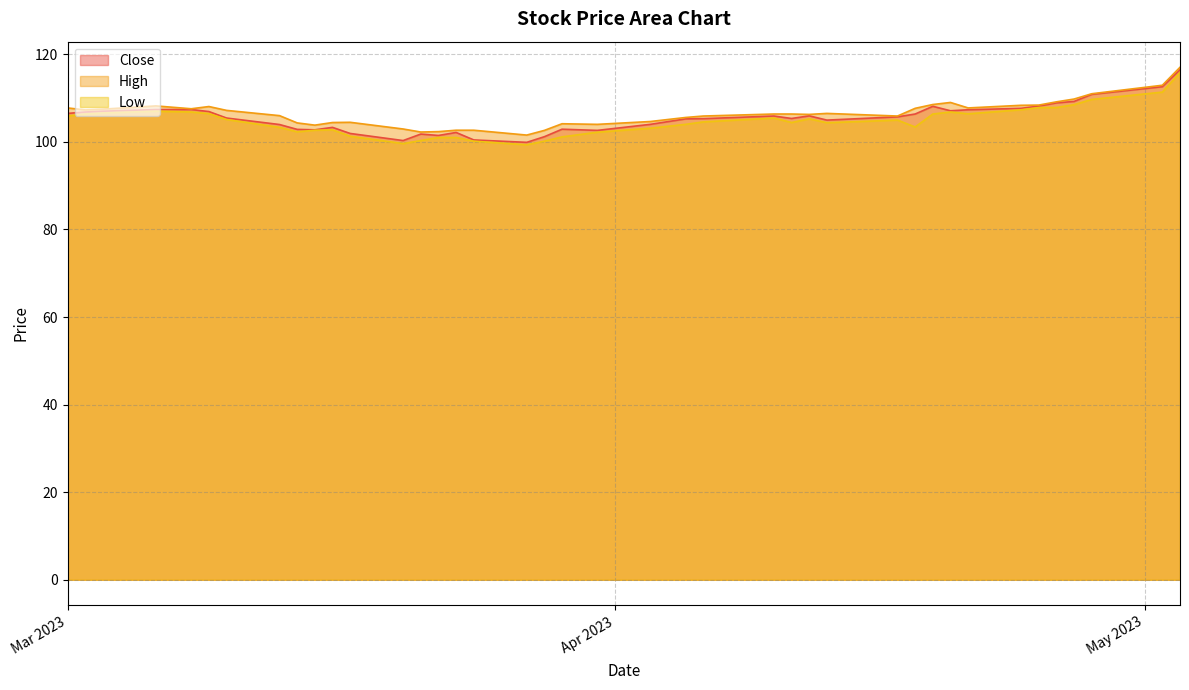

Where is the first local maximum for Low?

2023-03-06